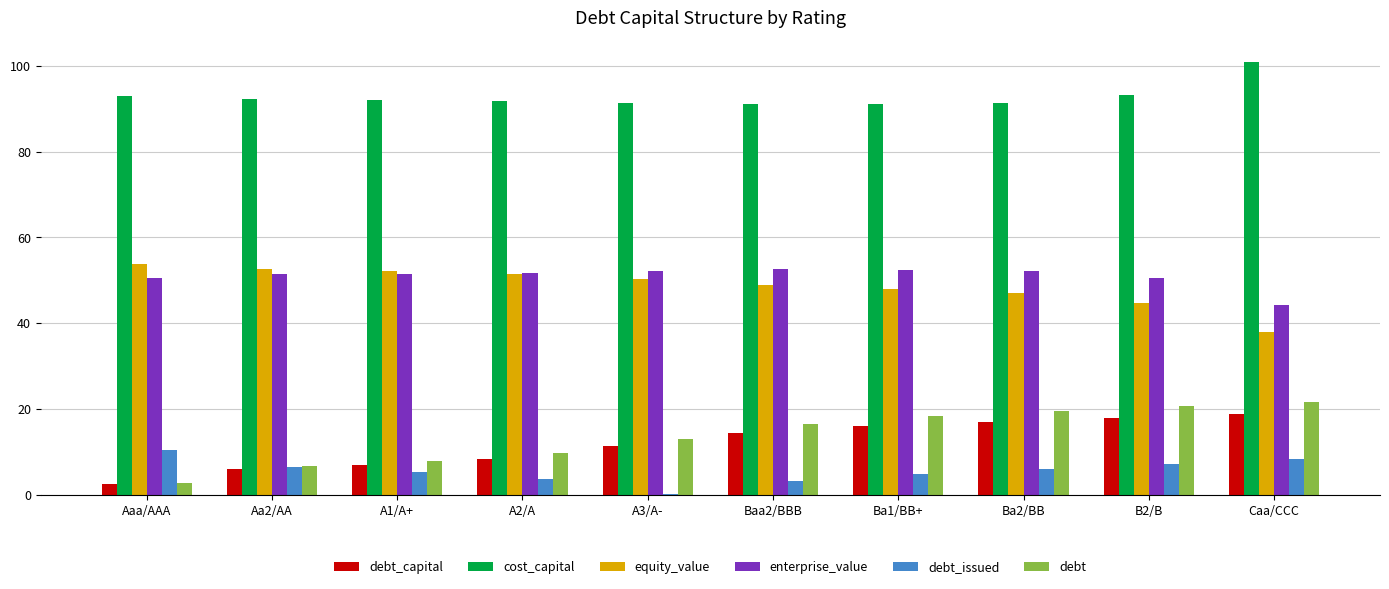

Is it true that debt_issued equals 10.7 at Ba2/BB?

False